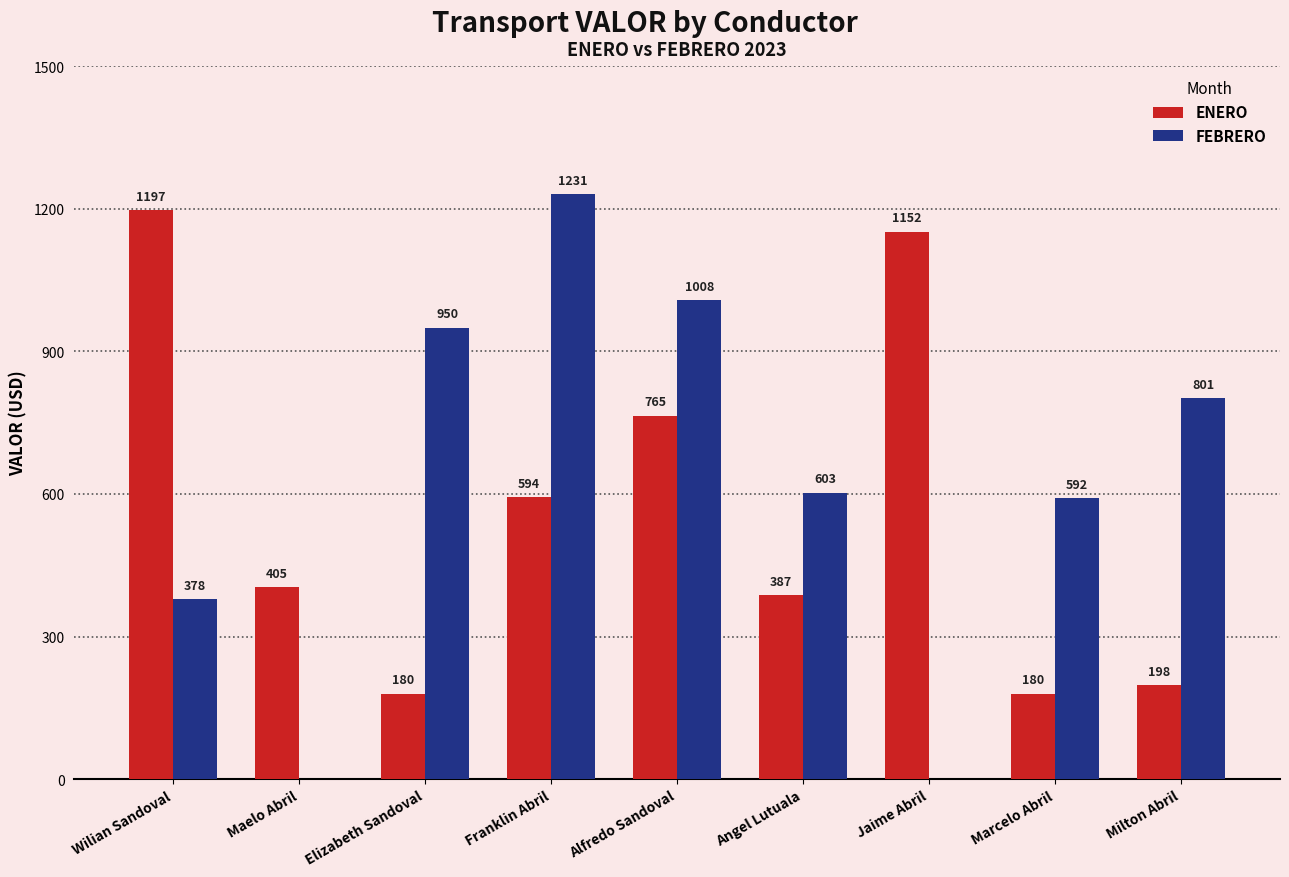

Reading left to right, list all the values displayed in this chart.

ENERO: 1197	405	180	594	765	387	1152	180	198
FEBRERO: 378	0	950	1231	1008	603	0	592	801